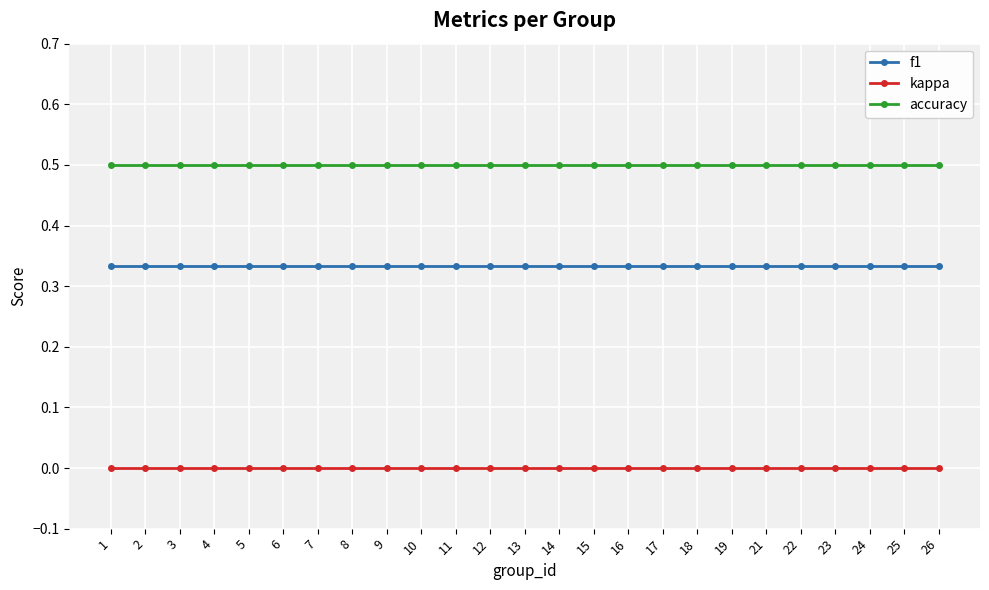

What is the greatest value displayed?

0.5